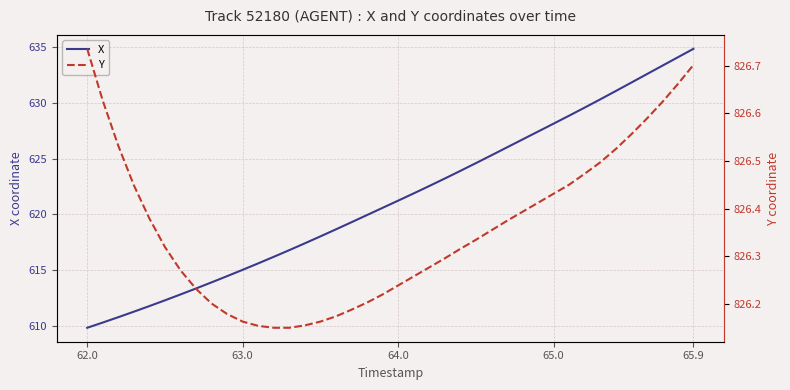

The value of X at 63.0 is 236.3. True or false?

False